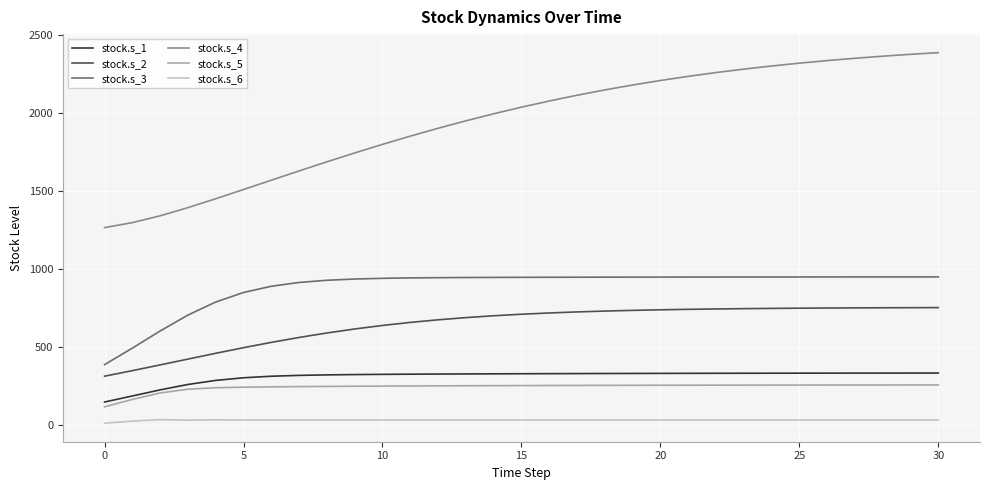

What is the greatest value displayed?

2384.1